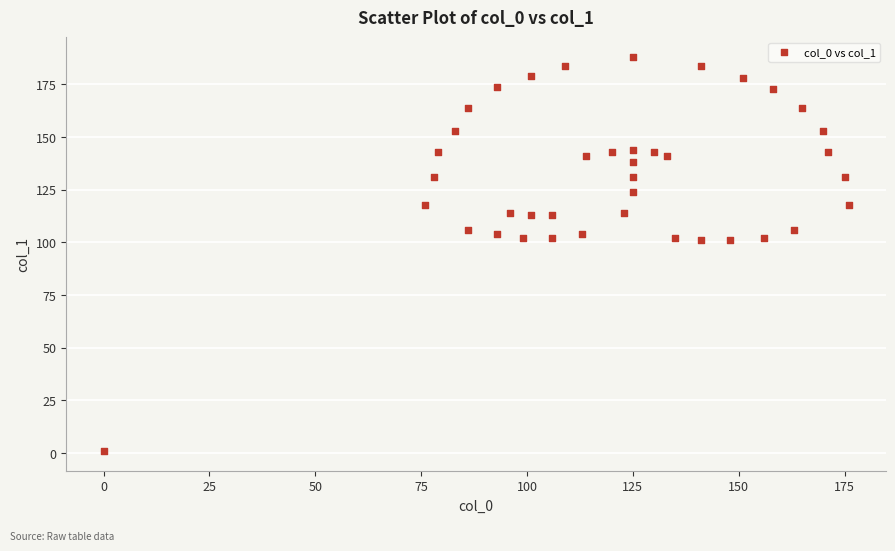

What is the range of Y values (max minus min)?

187